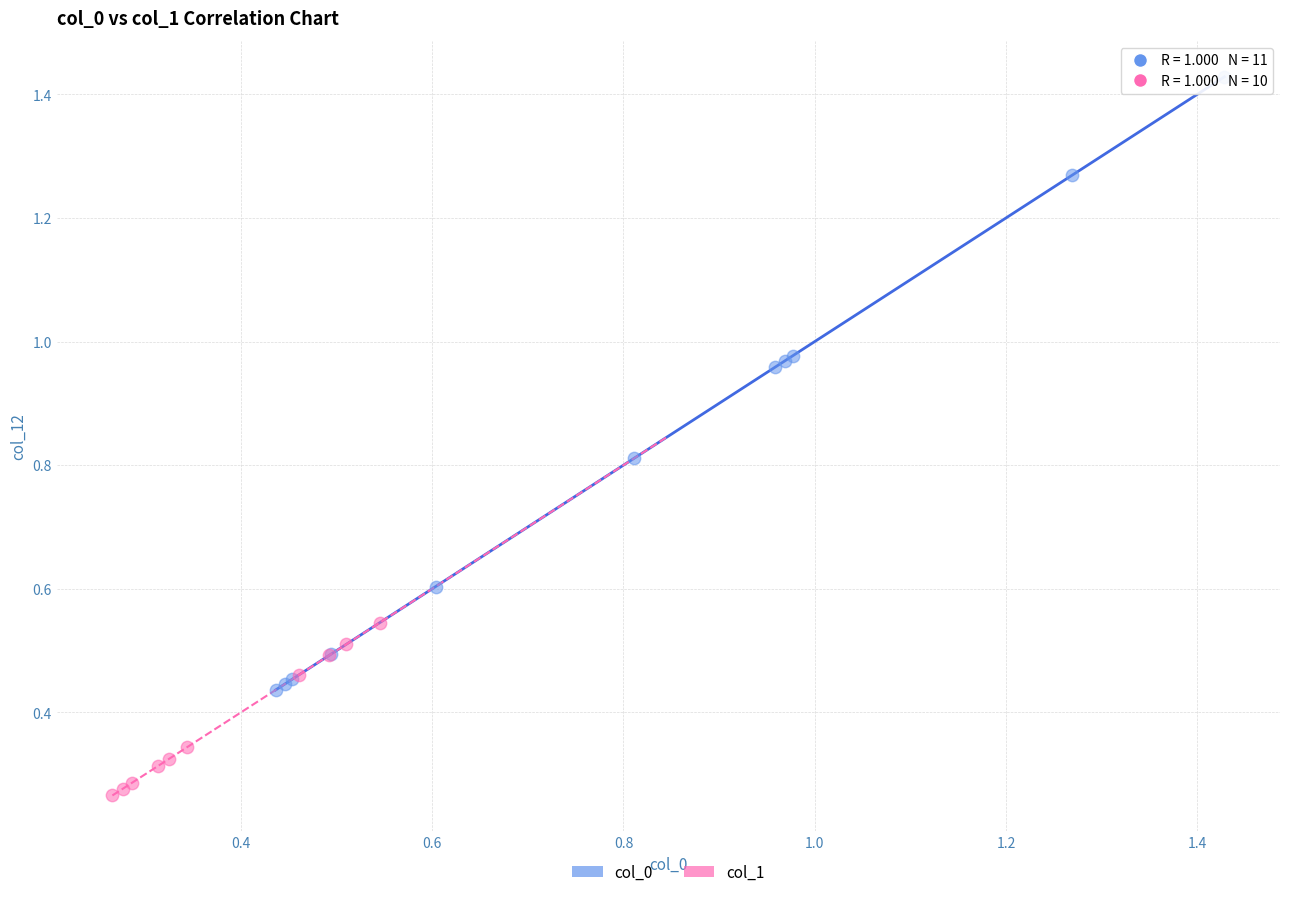

Which series reaches the maximum Y coordinate?

col_0